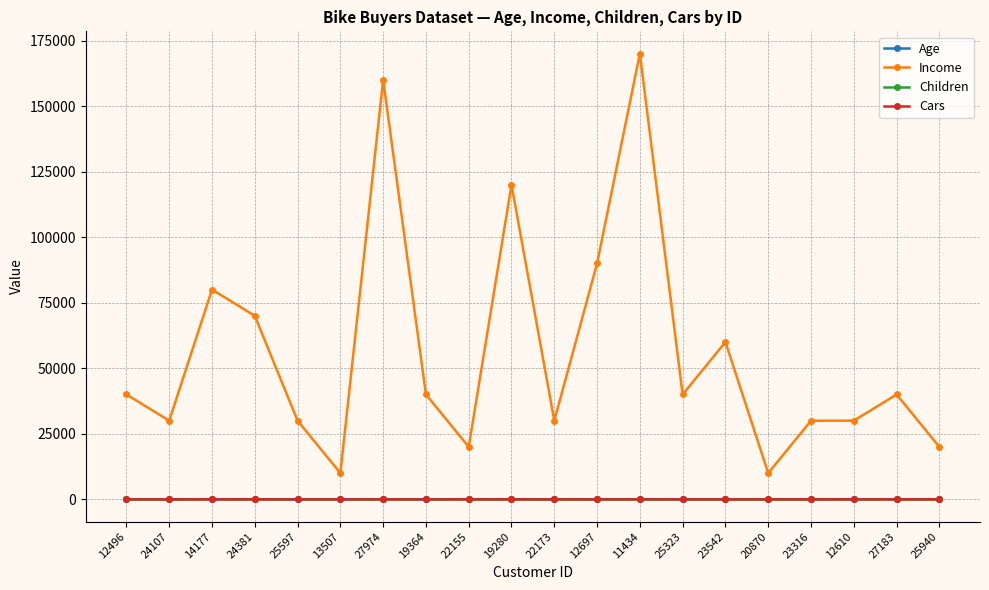

What is the sum of the Cars values at 22155 and 19280?

3